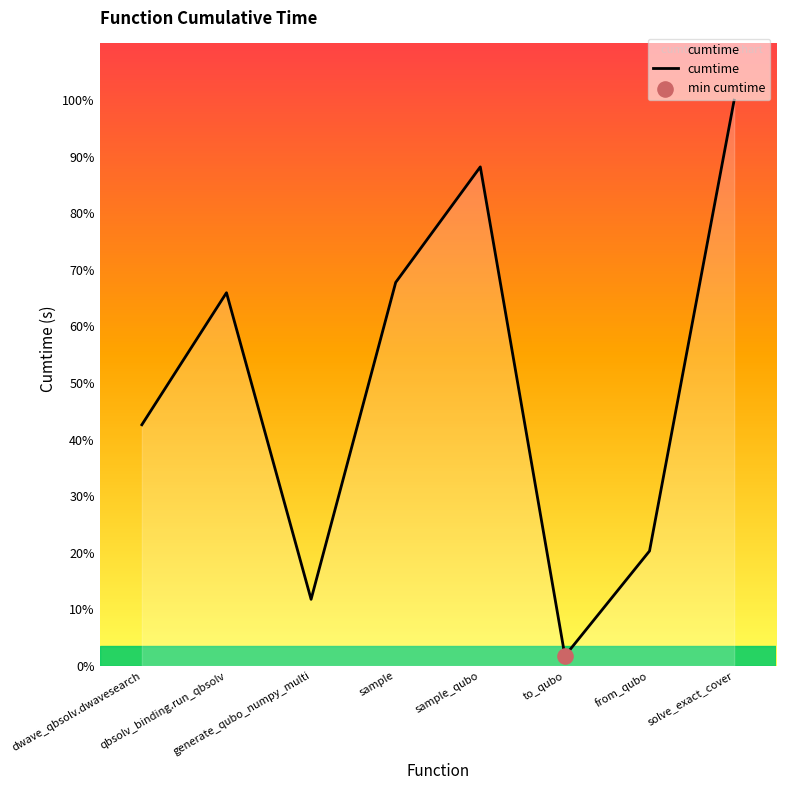

What is the change in value from qbsolv_binding.run_qbsolv to from_qubo?

-1.9